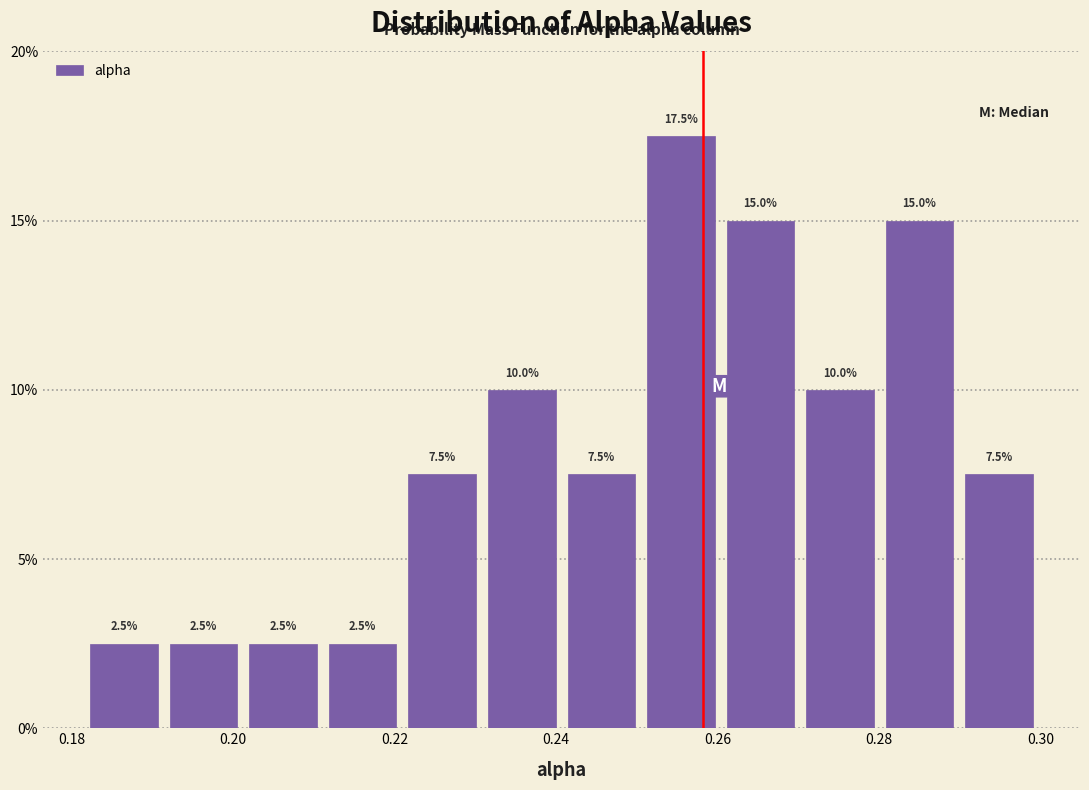

Over which range of the x-axis is the bar tallest?

0.250 to 0.260